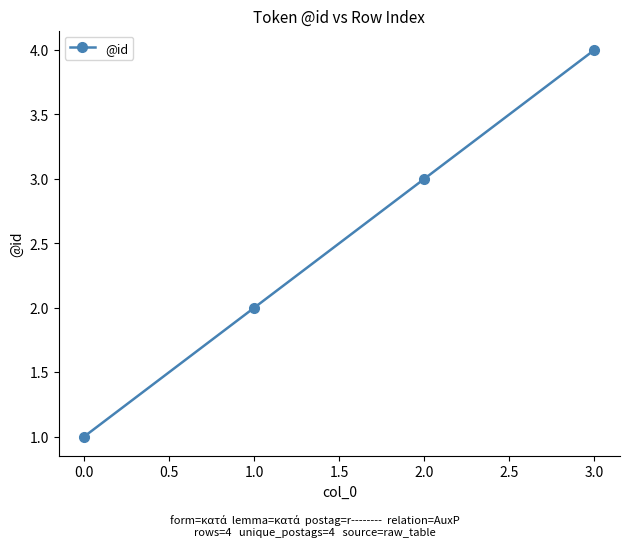

The chart shows a value of 1 at 0.0. True or false?

True